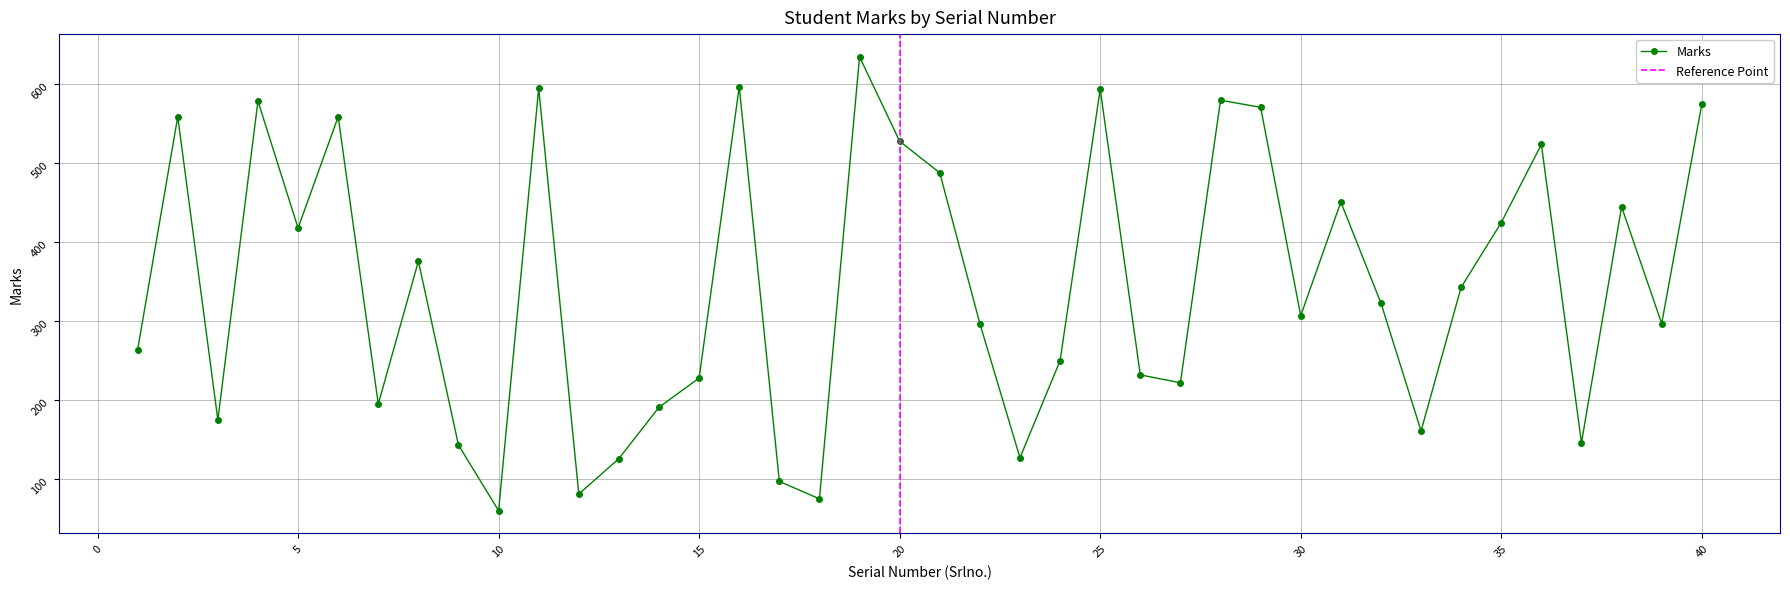

How many values exceed 323?

19